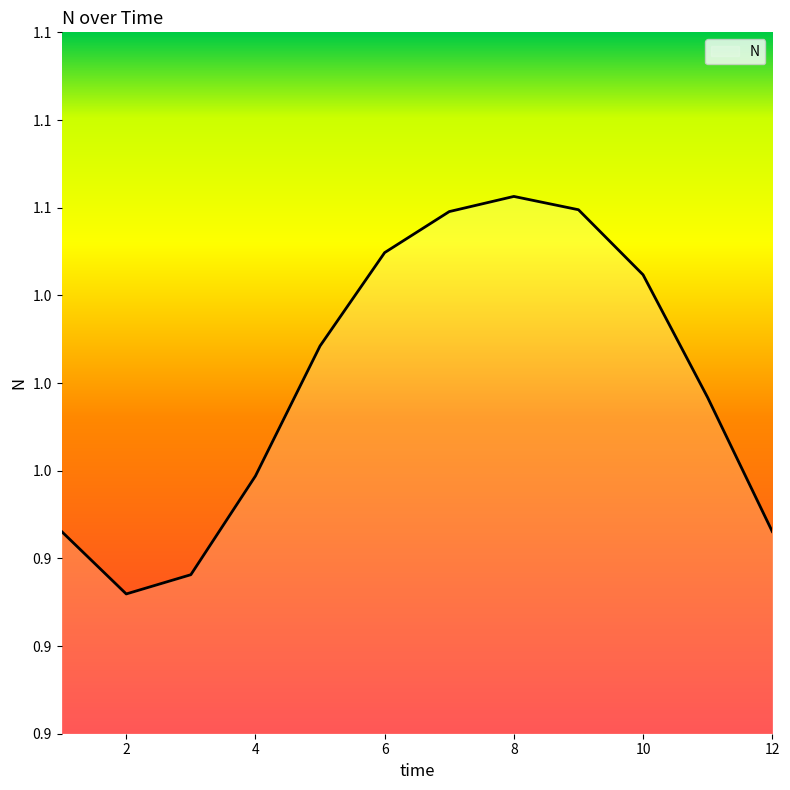

At which category does the chart reach its minimum across all series?

2